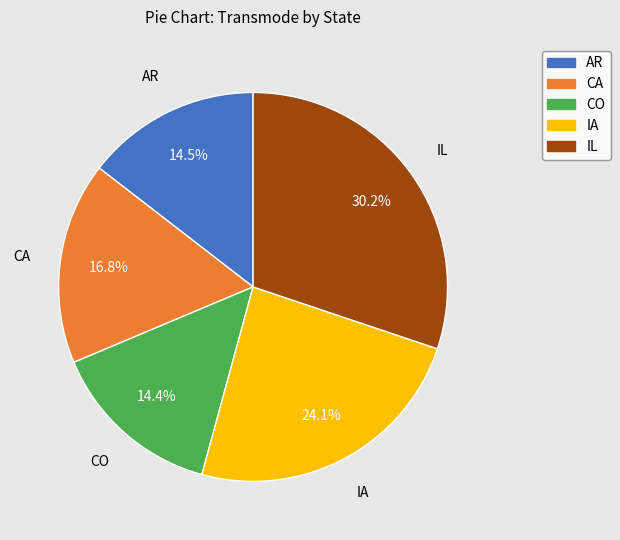

Is there any slice that represents more than half of the pie?

No